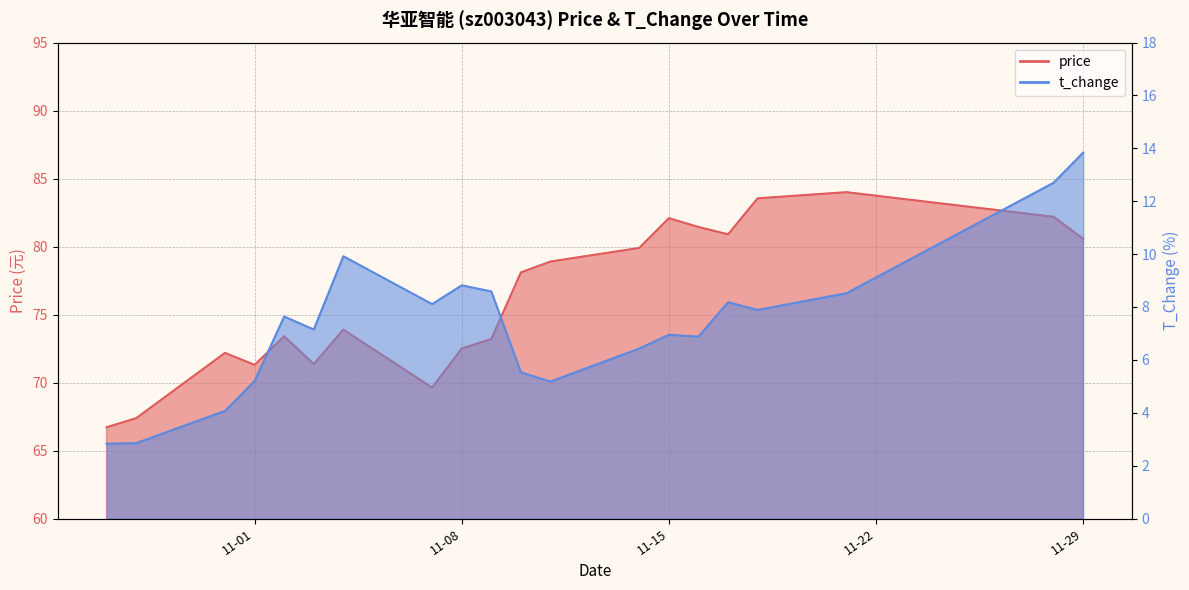

Where does the t_change series first go above 7?

2022-11-02